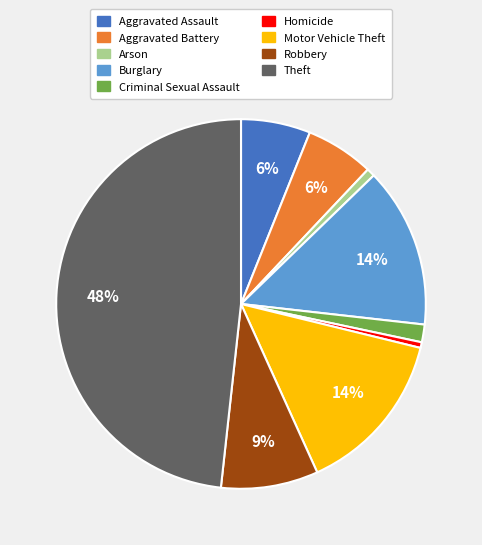

Approximately how many times larger is the value at Aggravated Battery compared to Motor Vehicle Theft?

0.4